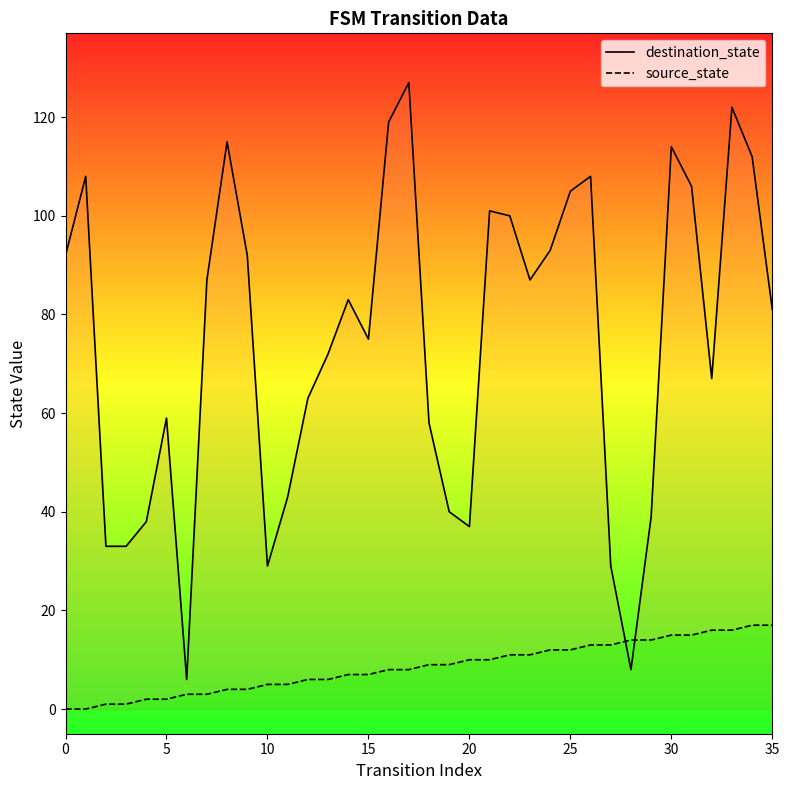

How many intersections are there between destination_state and source_state?

2